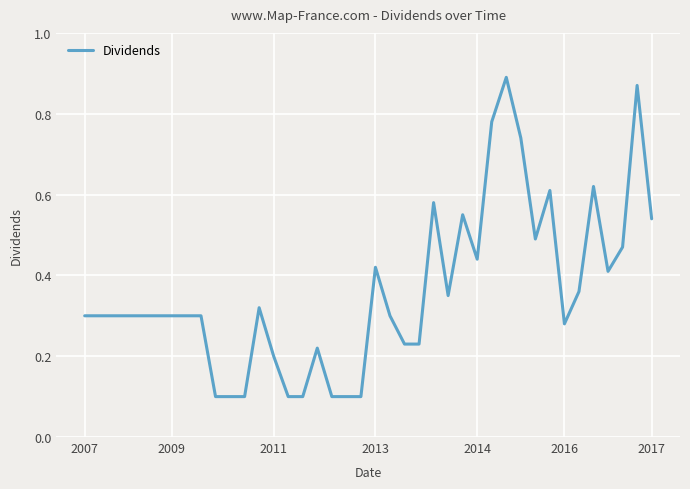

Is this an area chart (filled region under the line)?

No